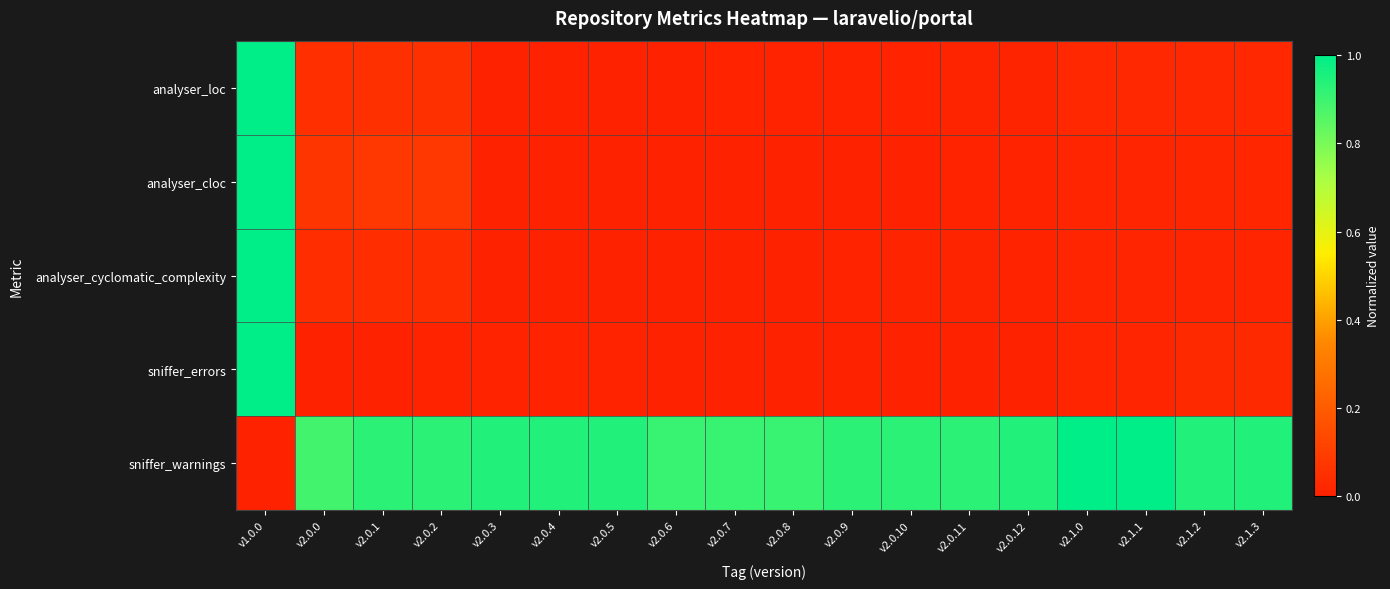

Reading left to right, list all the values displayed in this chart.

analyser_loc: v1.0.0=1.0	v2.0.0=0.0	v2.0.1=0.1	v2.0.2=0.1	v2.0.3=0.0	v2.0.4=0.0	v2.0.5=0.0	v2.0.6=0.0	v2.0.7=0.0	v2.0.8=0.0	v2.0.9=0.0	v2.0.10=0.0	v2.0.11=0.0	v2.0.12=0.0	v2.1.0=0.0	v2.1.1=0.0	v2.1.2=0.0	v2.1.3=0.0
analyser_cloc: v1.0.0=1.0	v2.0.0=0.1	v2.0.1=0.1	v2.0.2=0.1	v2.0.3=0.0	v2.0.4=0.0	v2.0.5=0.0	v2.0.6=0.0	v2.0.7=0.0	v2.0.8=0.0	v2.0.9=0.0	v2.0.10=0.0	v2.0.11=0.0	v2.0.12=0.0	v2.1.0=0.0	v2.1.1=0.0	v2.1.2=0.0	v2.1.3=0.0
analyser_cyclomatic_complexity: v1.0.0=1.0	v2.0.0=0.0	v2.0.1=0.0	v2.0.2=0.0	v2.0.3=0.0	v2.0.4=0.0	v2.0.5=0.0	v2.0.6=0.0	v2.0.7=0.0	v2.0.8=0.0	v2.0.9=0.0	v2.0.10=0.0	v2.0.11=0.0	v2.0.12=0.0	v2.1.0=0.0	v2.1.1=0.0	v2.1.2=0.0	v2.1.3=0.0
sniffer_errors: v1.0.0=1.0	v2.0.0=0.0	v2.0.1=0.0	v2.0.2=0.0	v2.0.3=0.0	v2.0.4=0.0	v2.0.5=0.0	v2.0.6=0.0	v2.0.7=0.0	v2.0.8=0.0	v2.0.9=0.0	v2.0.10=0.0	v2.0.11=0.0	v2.0.12=0.0	v2.1.0=0.0	v2.1.1=0.0	v2.1.2=0.0	v2.1.3=0.0
sniffer_warnings: v1.0.0=0.0	v2.0.0=0.9	v2.0.1=0.9	v2.0.2=0.9	v2.0.3=0.9	v2.0.4=0.9	v2.0.5=0.9	v2.0.6=0.9	v2.0.7=0.9	v2.0.8=0.9	v2.0.9=0.9	v2.0.10=0.9	v2.0.11=0.9	v2.0.12=0.9	v2.1.0=1.0	v2.1.1=1.0	v2.1.2=0.9	v2.1.3=0.9